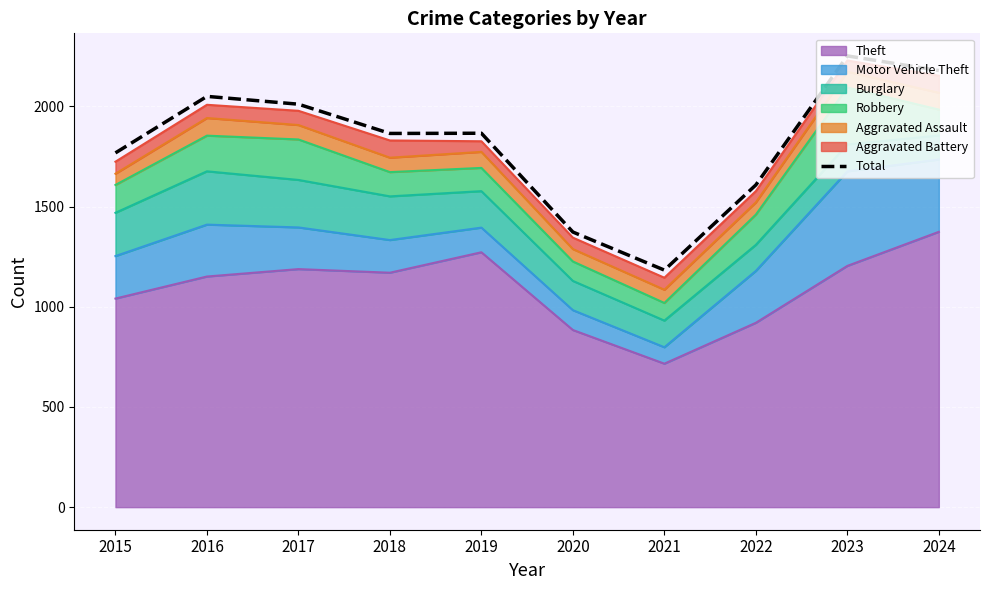

At which category does the chart reach its minimum across all series?

2021